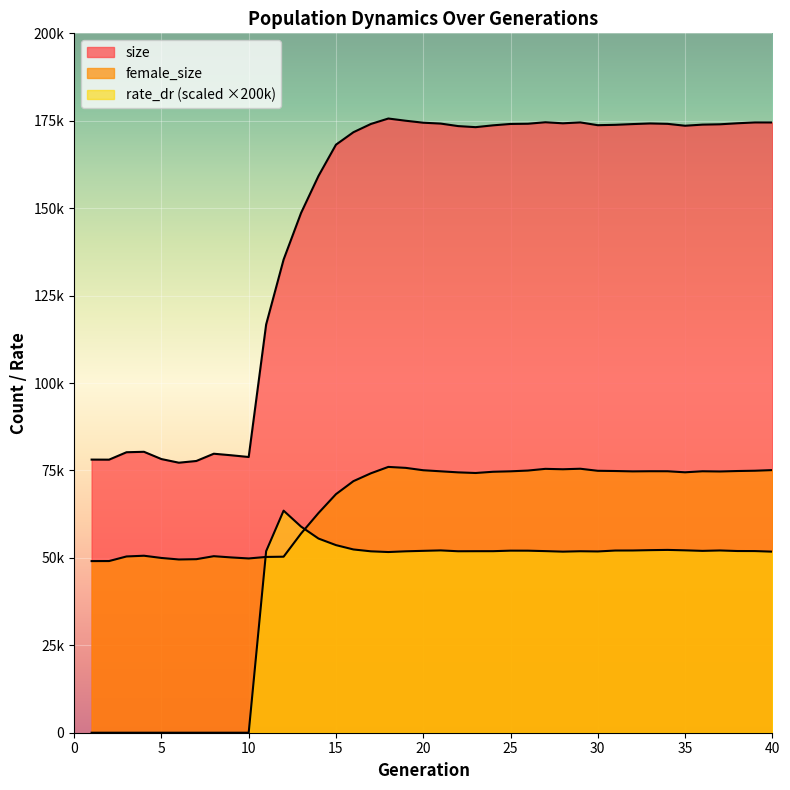

True or false: size and female_size intersect in this chart.

False